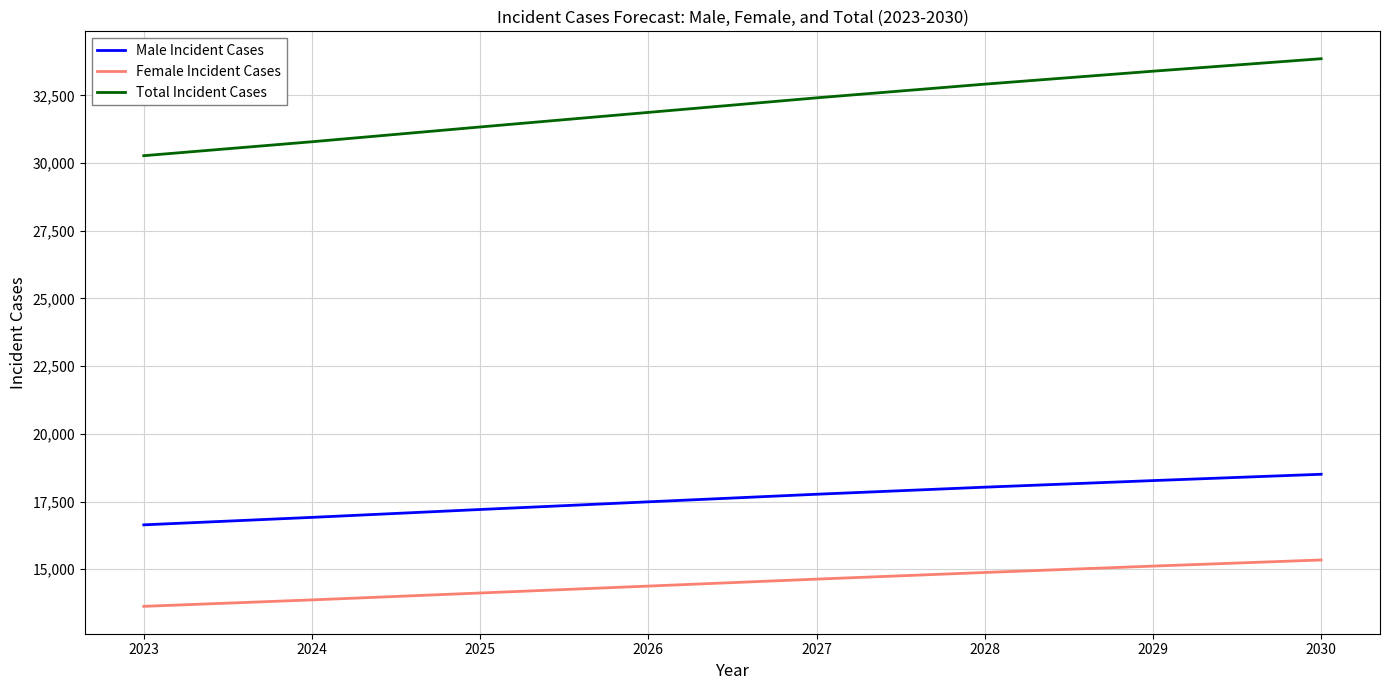

What is the sum of the Total Incident Cases values at 2029 and 2027?

65796